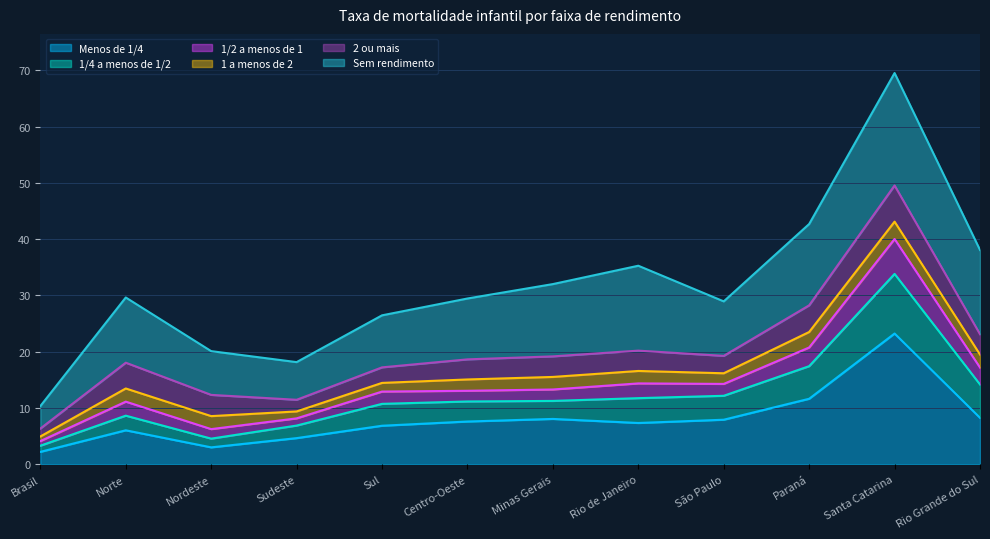

What position from the left is Centro-Oeste?

6